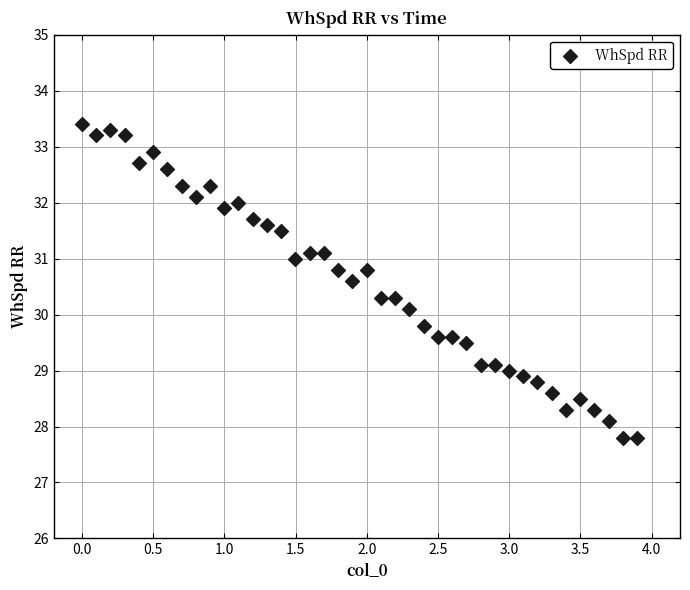

What is the range of X values (max minus min)?

3.9